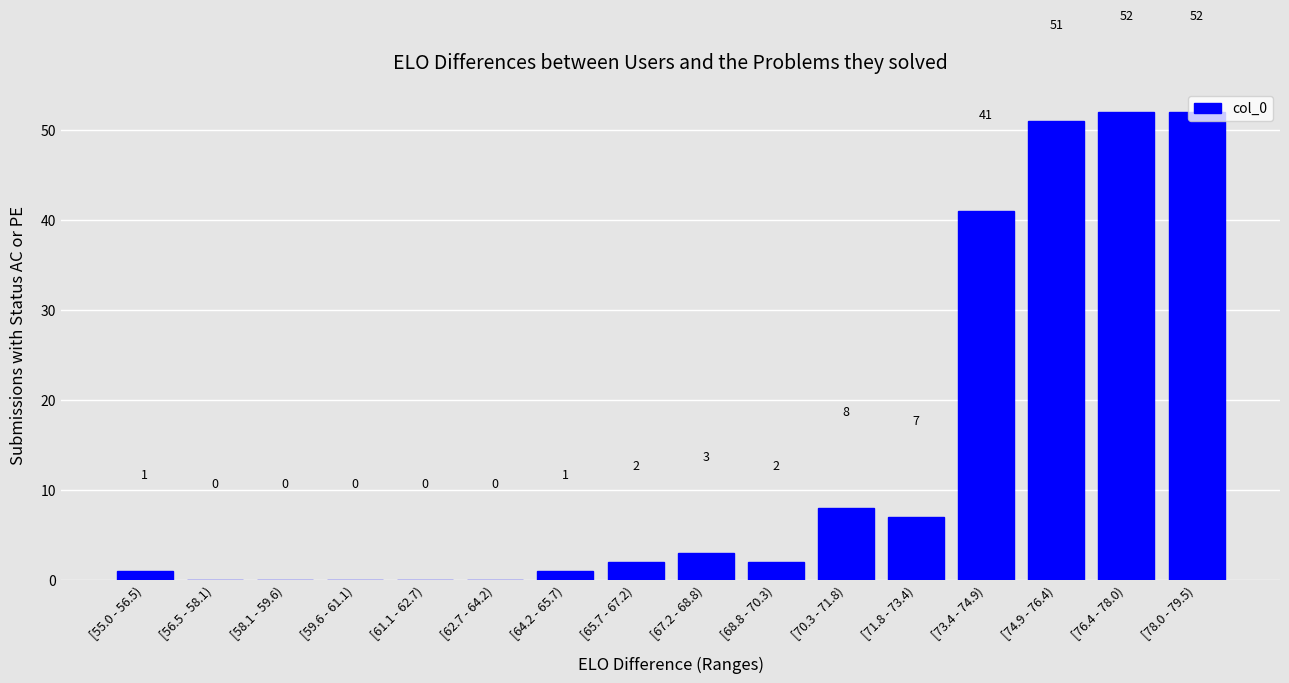

True or false: the data shows 28 at [59.6 - 61.1).

False